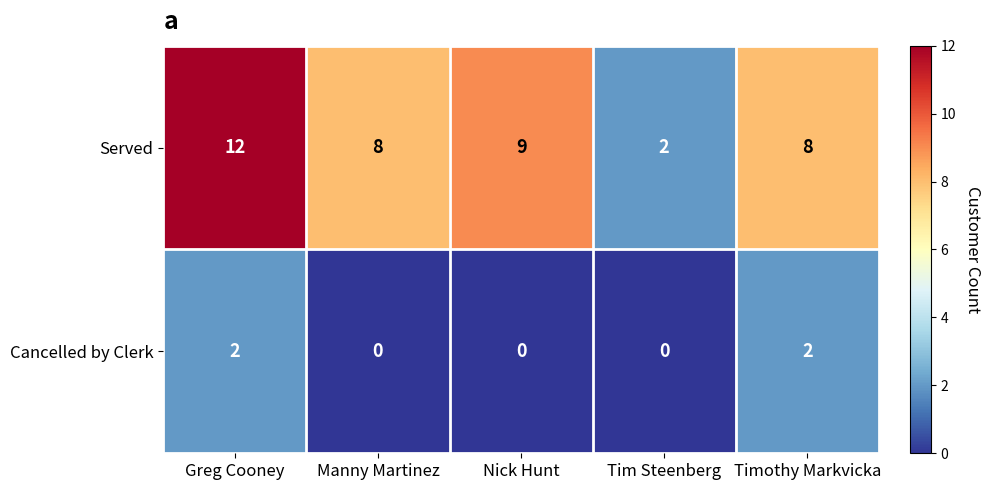

True or false: Served has a value of 13 at Nick Hunt.

False